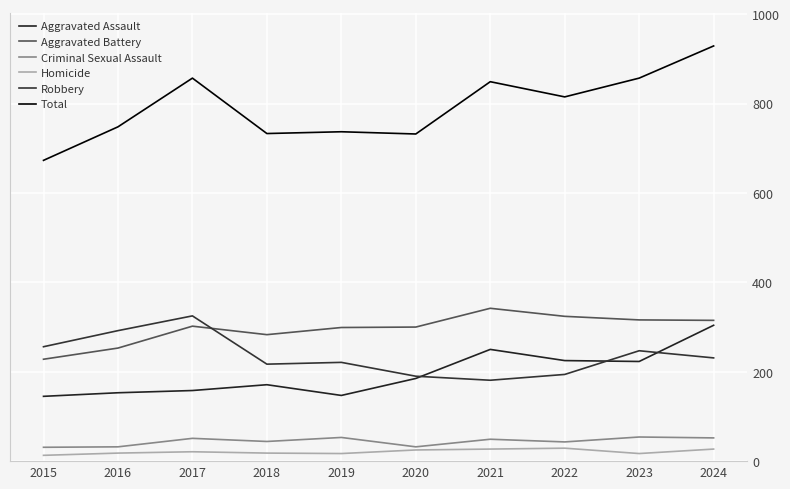

Where is the first local minimum for Robbery?

2018